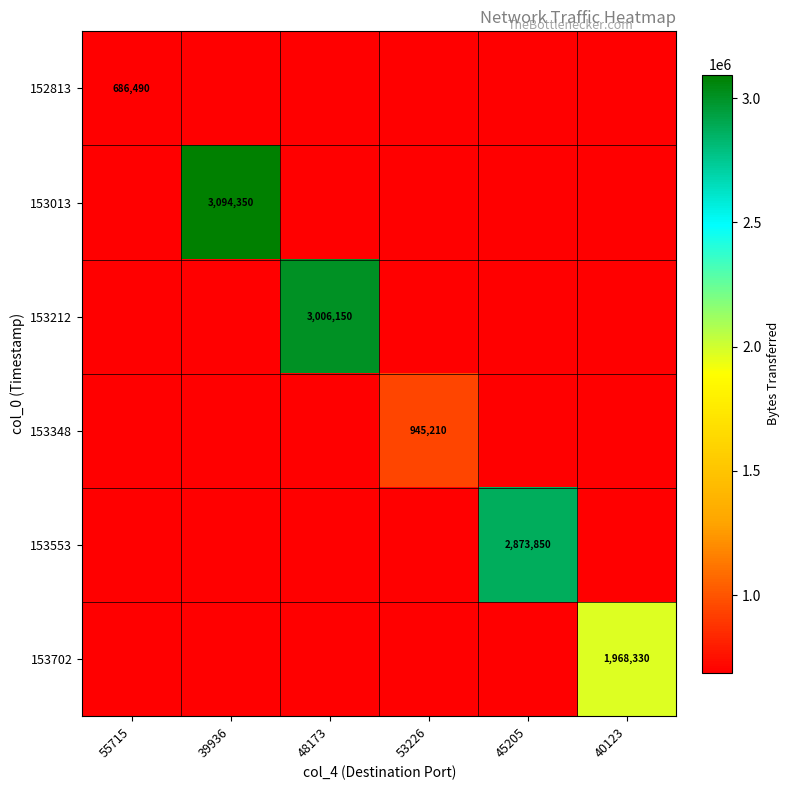

Rank the series at 55715 from highest to lowest value.

152813, 153013, 153212, 153348, 153553, 153702